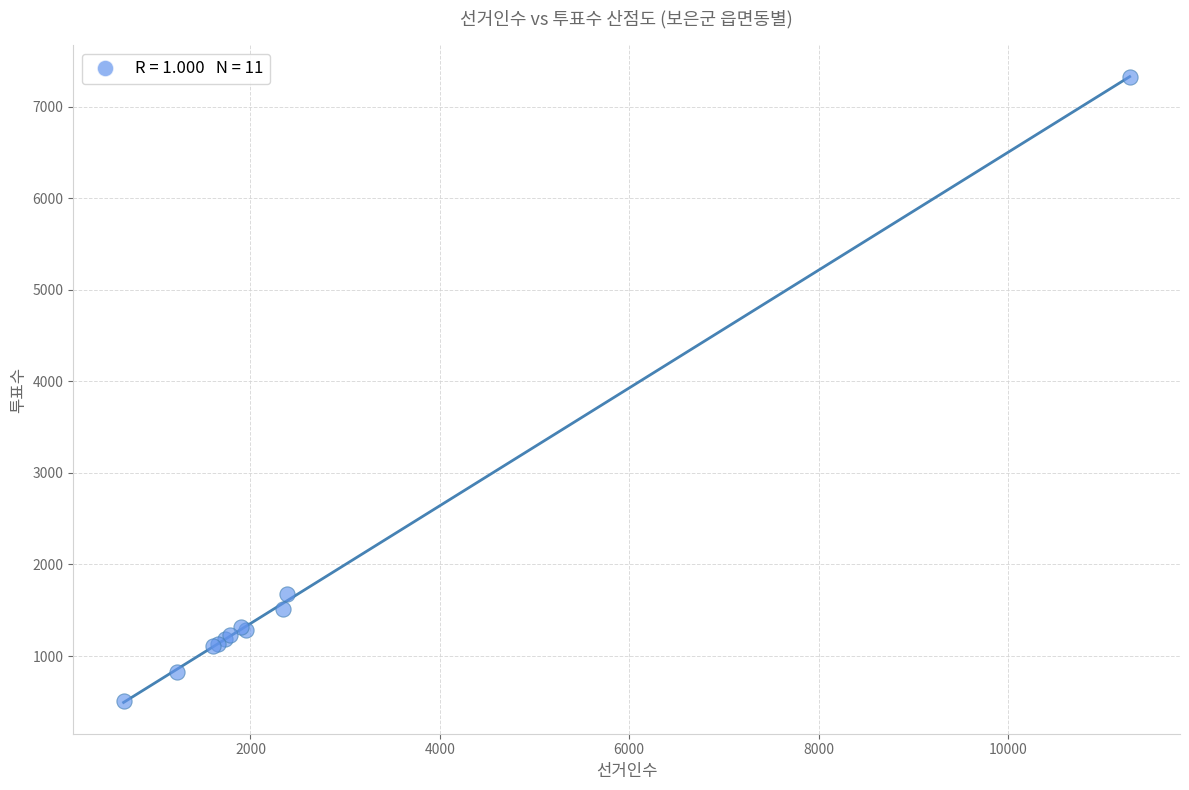

What Y value in the scatter plot is closest to 3917?

1676